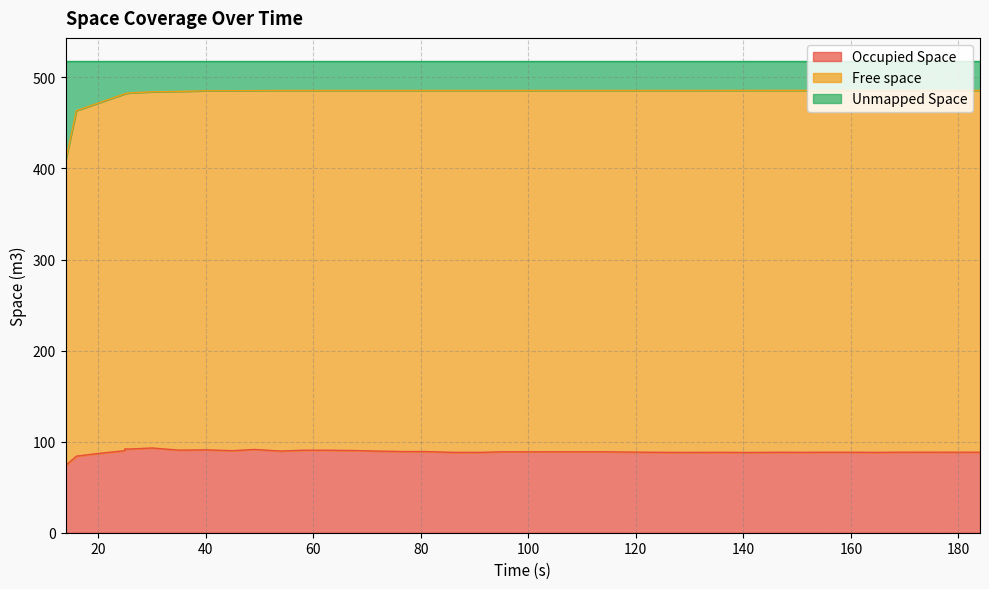

In Occupied Space, how many points are higher than both neighbors (excluding endpoints)?

10